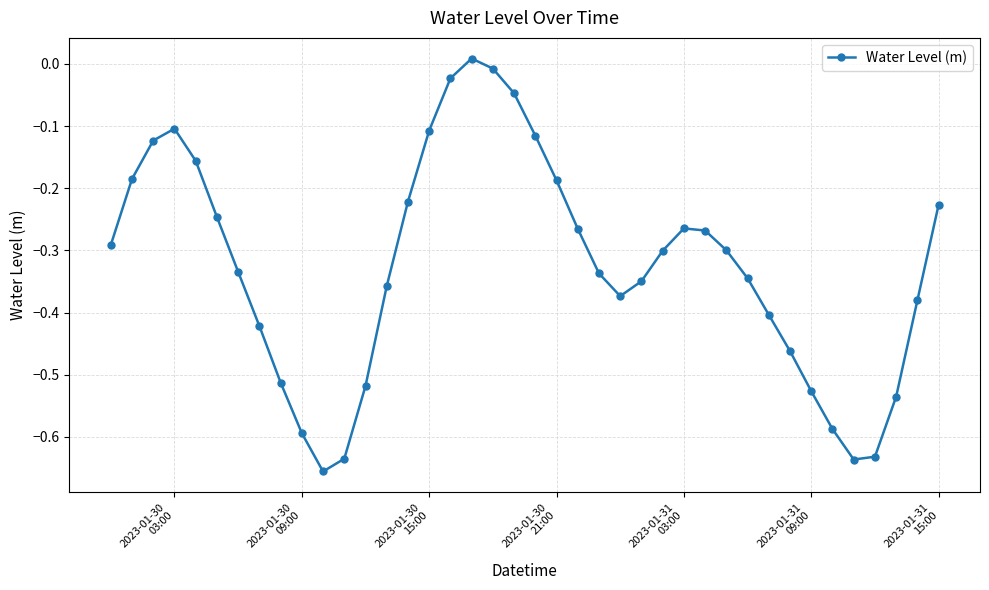

How many points are higher than both their immediate neighbors (excluding endpoints)?

3